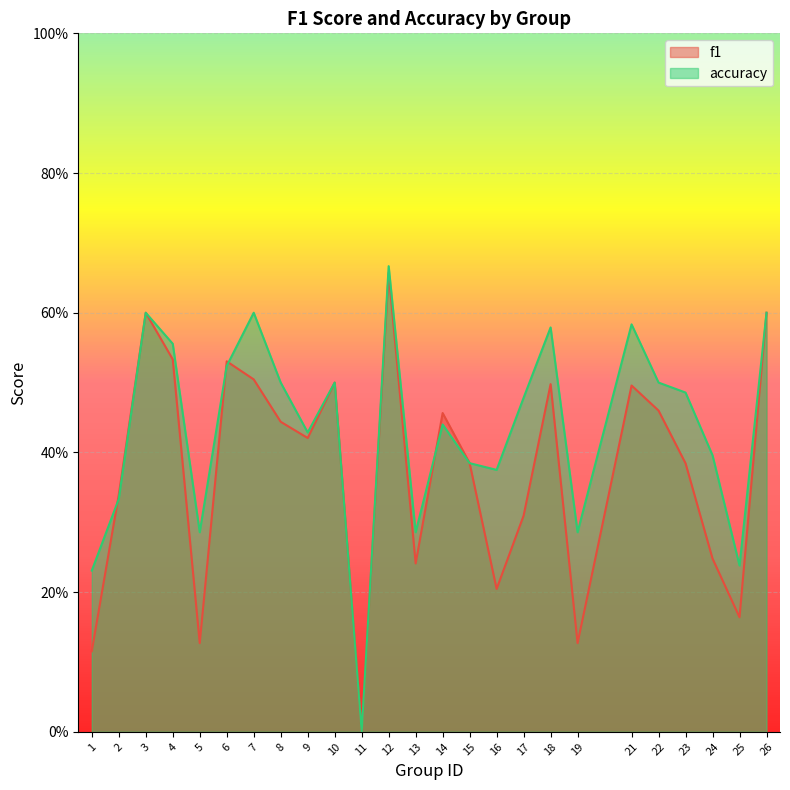

How many f1 values are between 0 and 1?

25